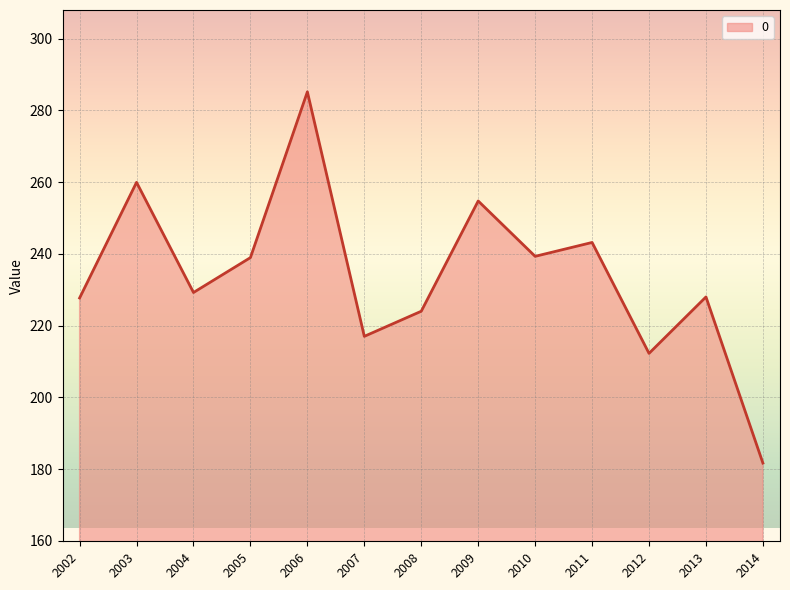

At which category does the chart reach its minimum across all series?

2014